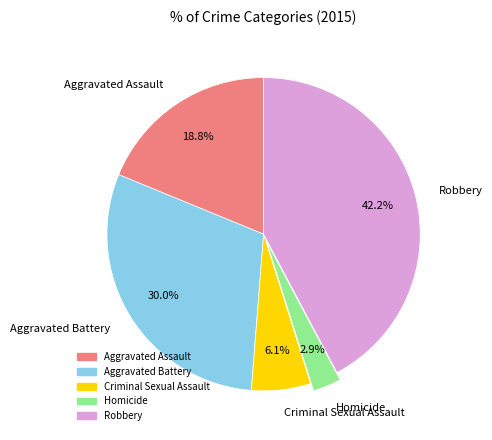

What is the largest slice in the pie chart?

Robbery